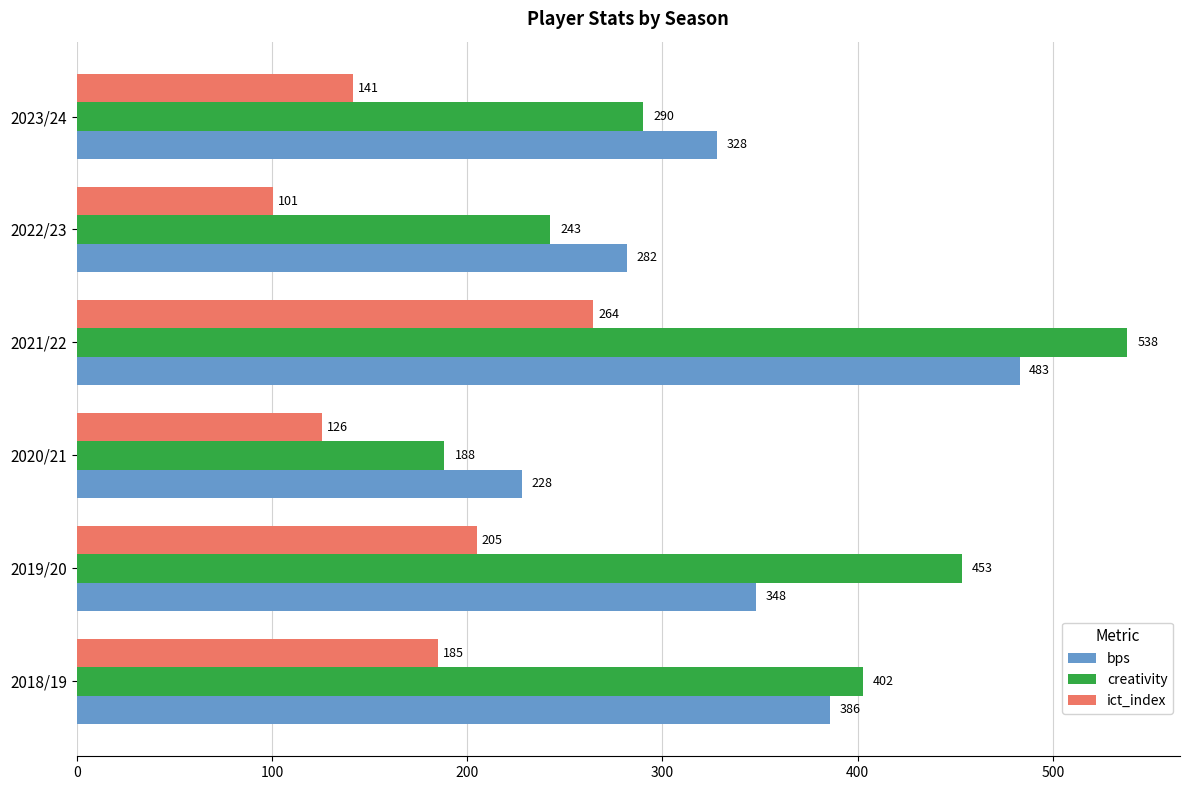

What is the difference between the maximum and minimum values in the creativity series?

349.9